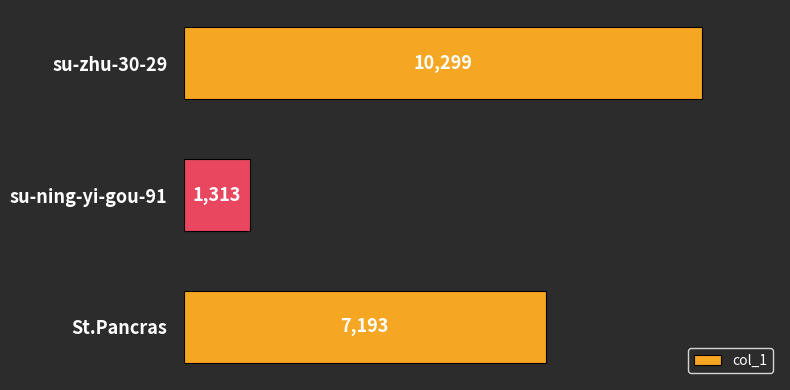

What is the minimum value shown in the chart?

1313